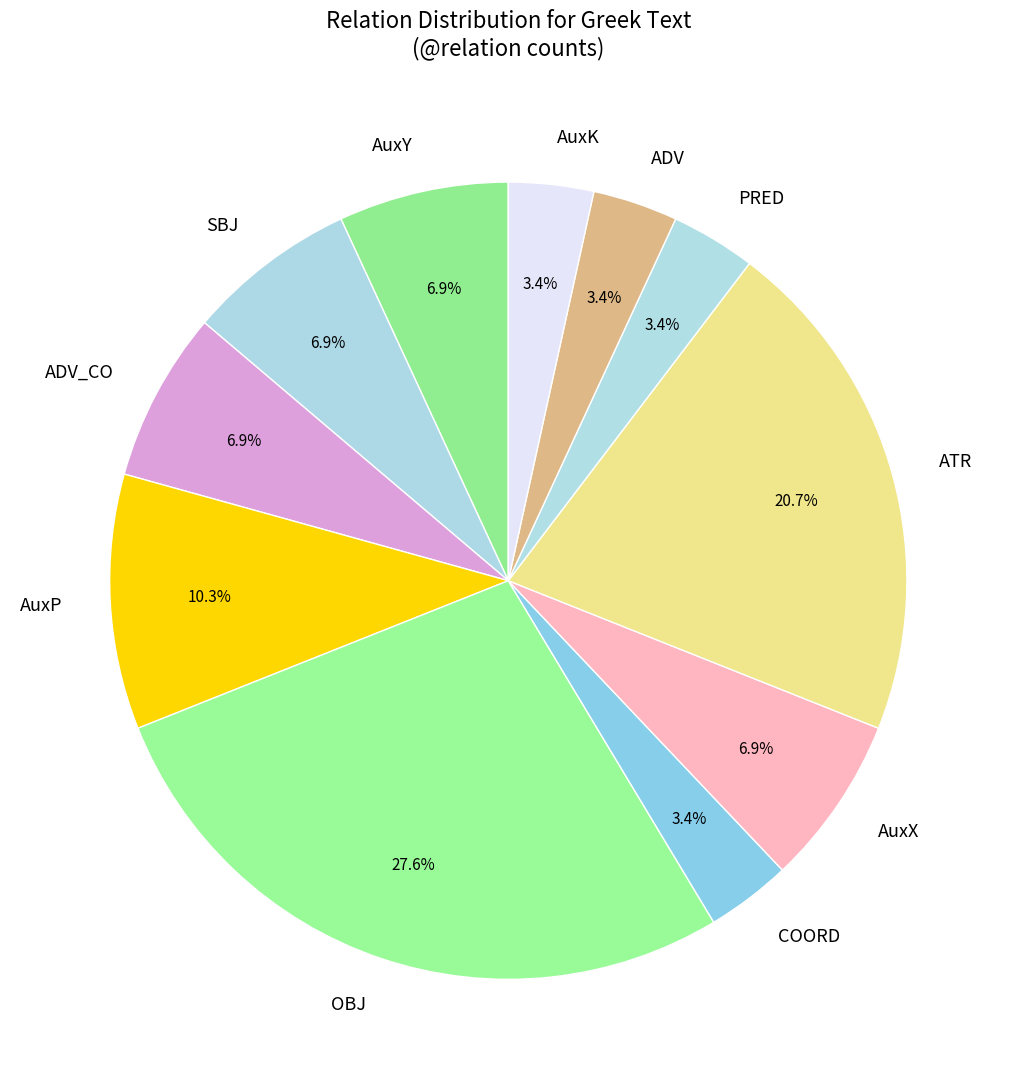

Does any single category account for the majority?

No